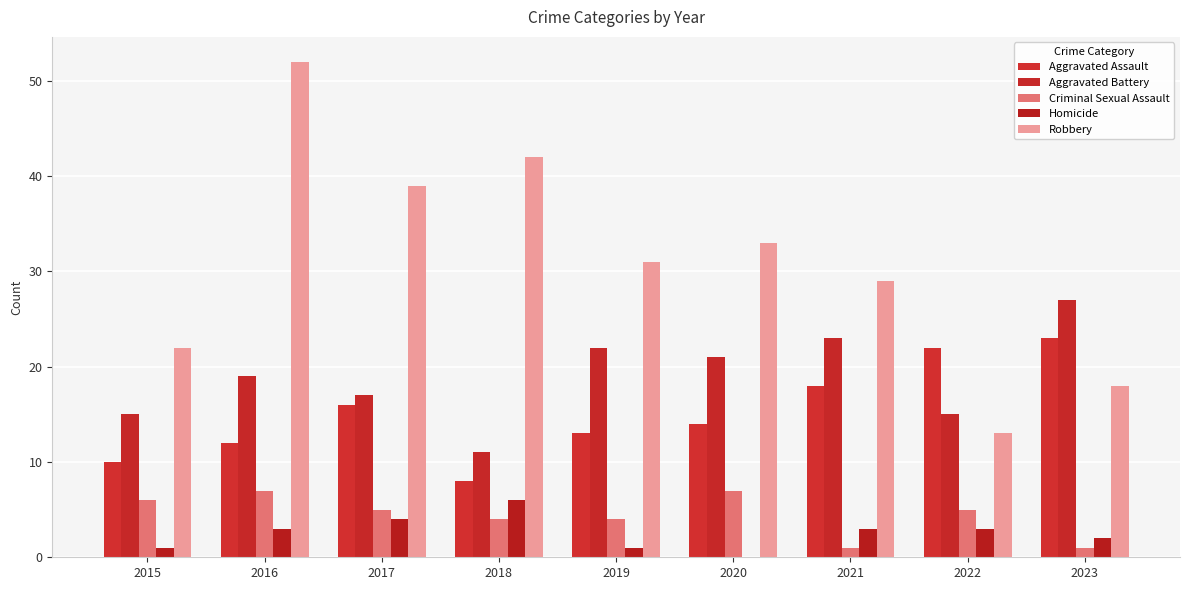

Read the Aggravated Assault value at 2023, to the nearest 5.

25